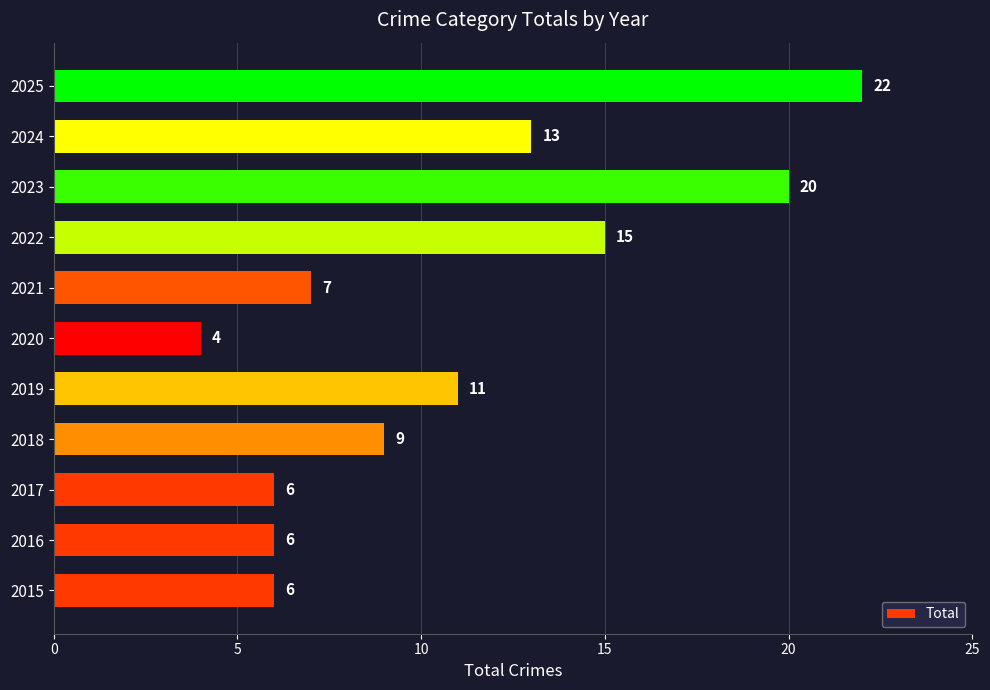

At which category does the chart reach its minimum across all series?

2020